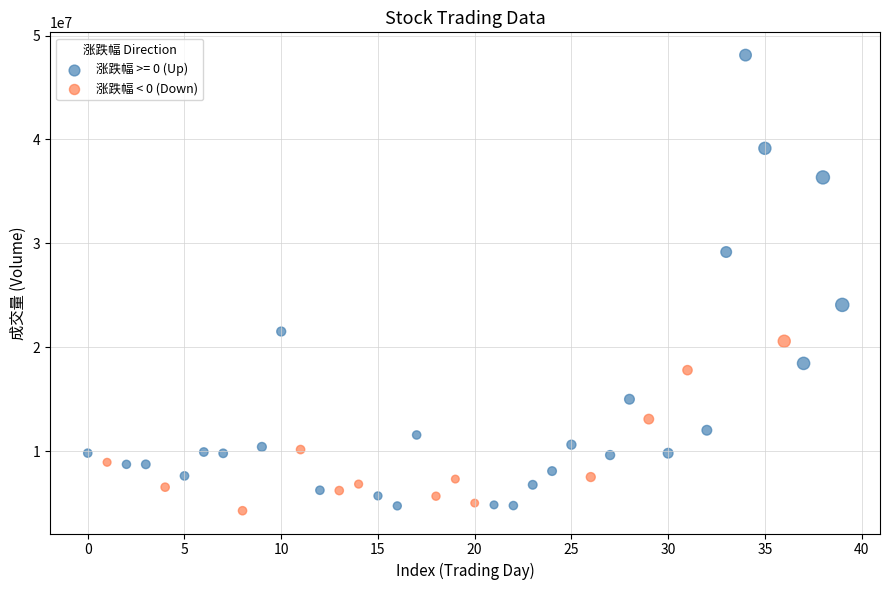

Which series has the largest Y range (max minus min)?

涨跌幅 >= 0 (Up)